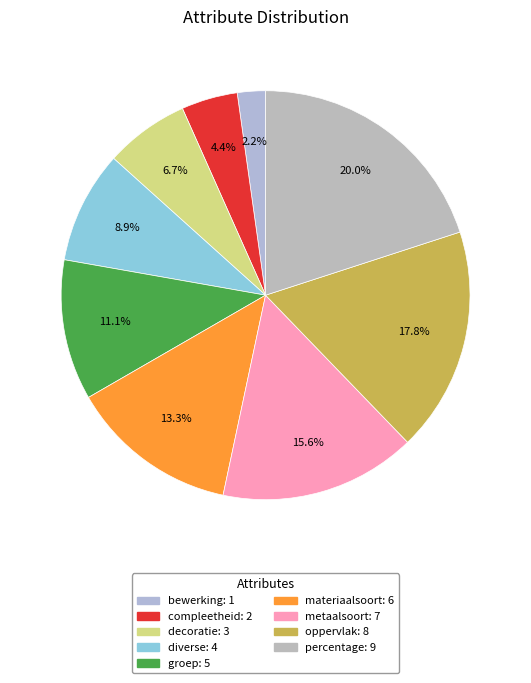

How many slices are in this pie chart?

9